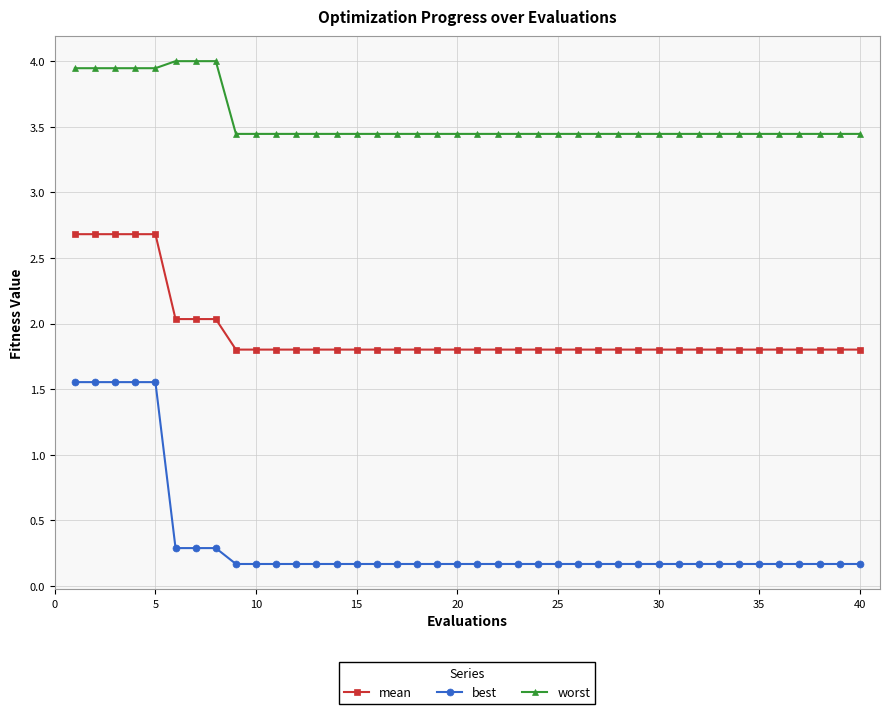

What is the greatest value displayed?

4.0